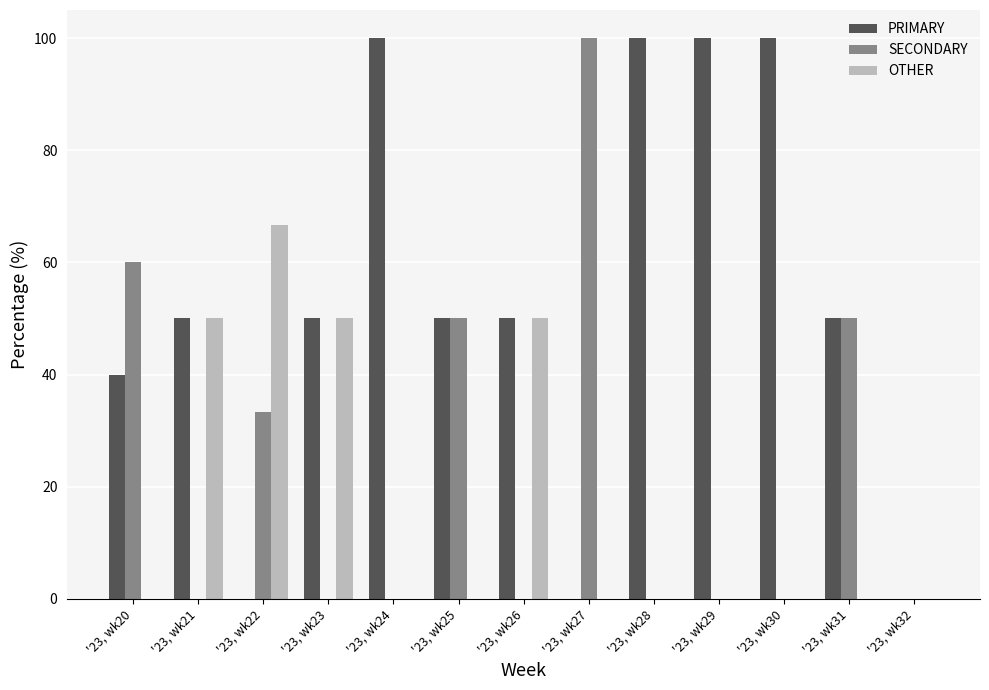

What is the maximum value for OTHER?

66.7